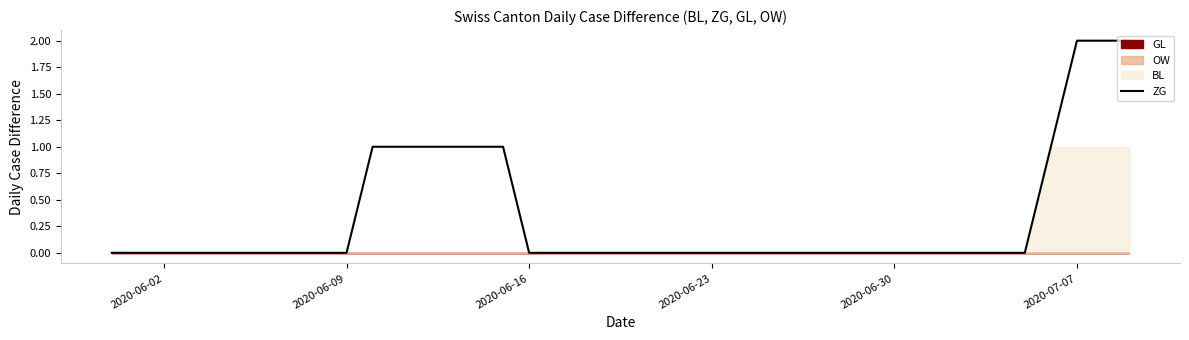

How many lines are shown in the chart?

1